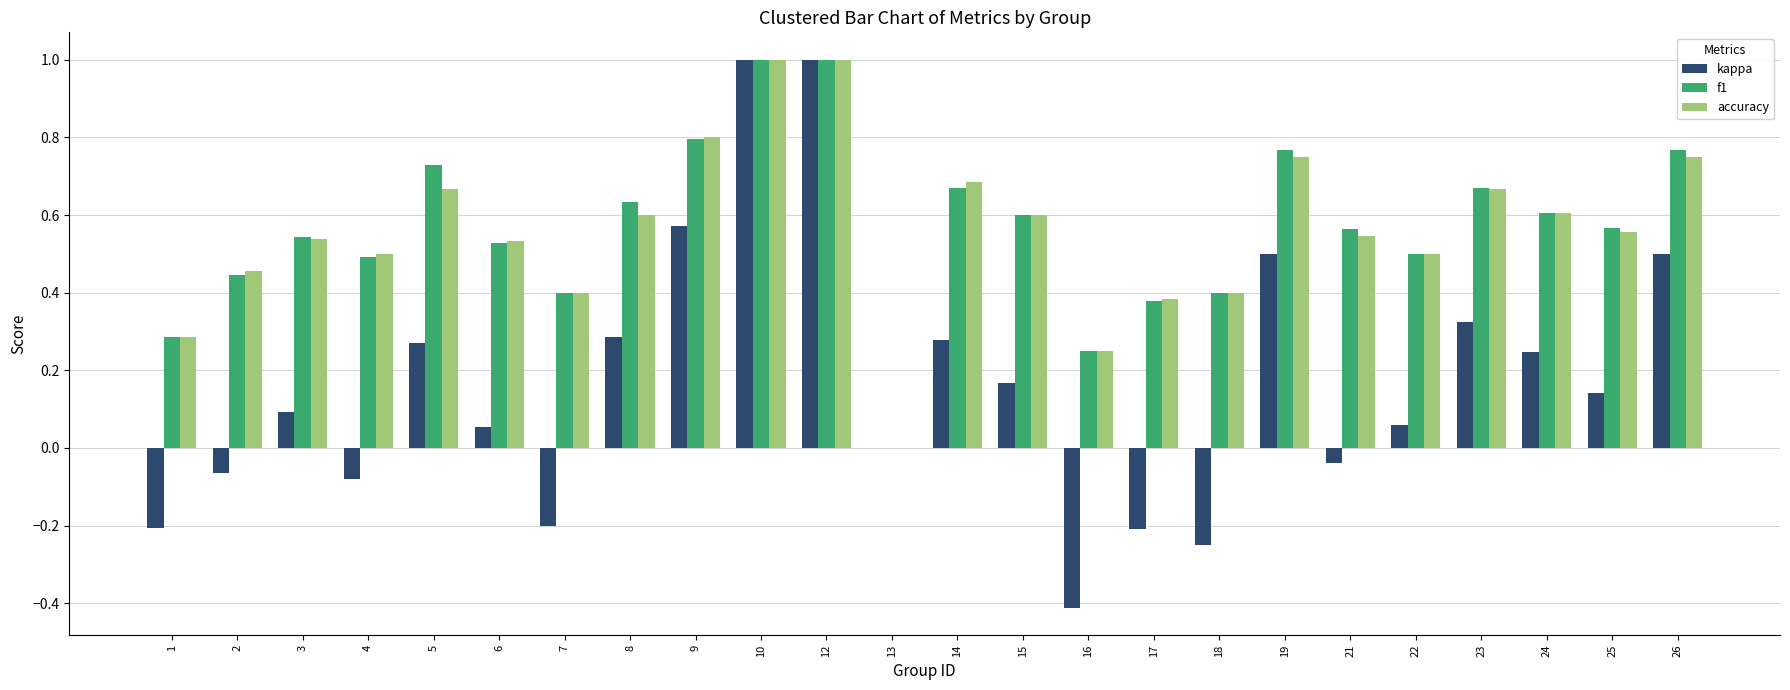

Which series changed the most between 1 and 12?

kappa